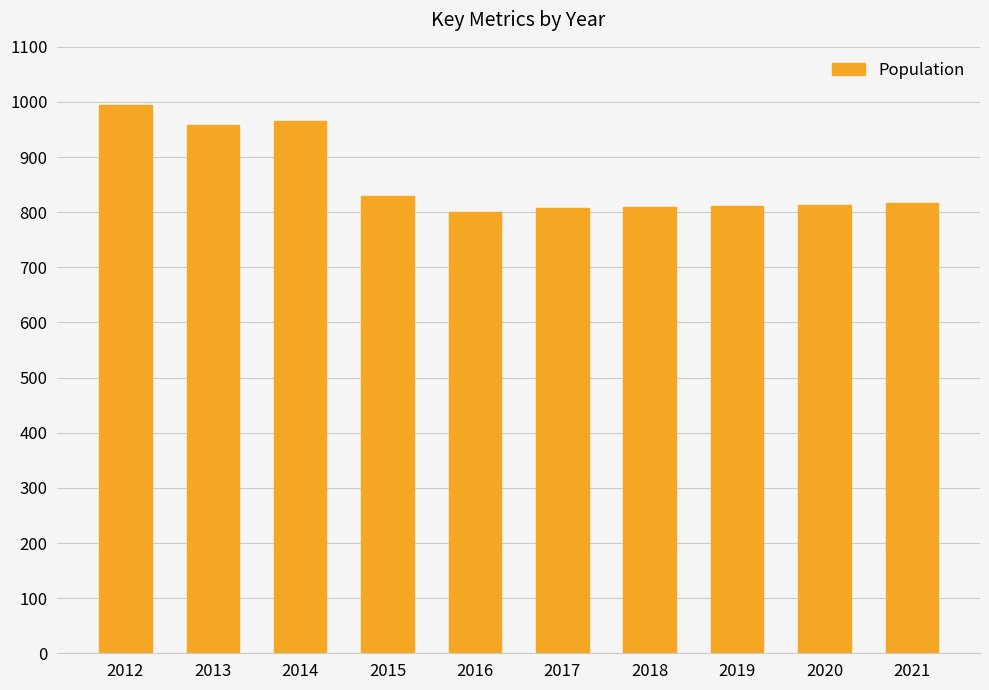

What is the change in value from 2014 to 2015?

-136